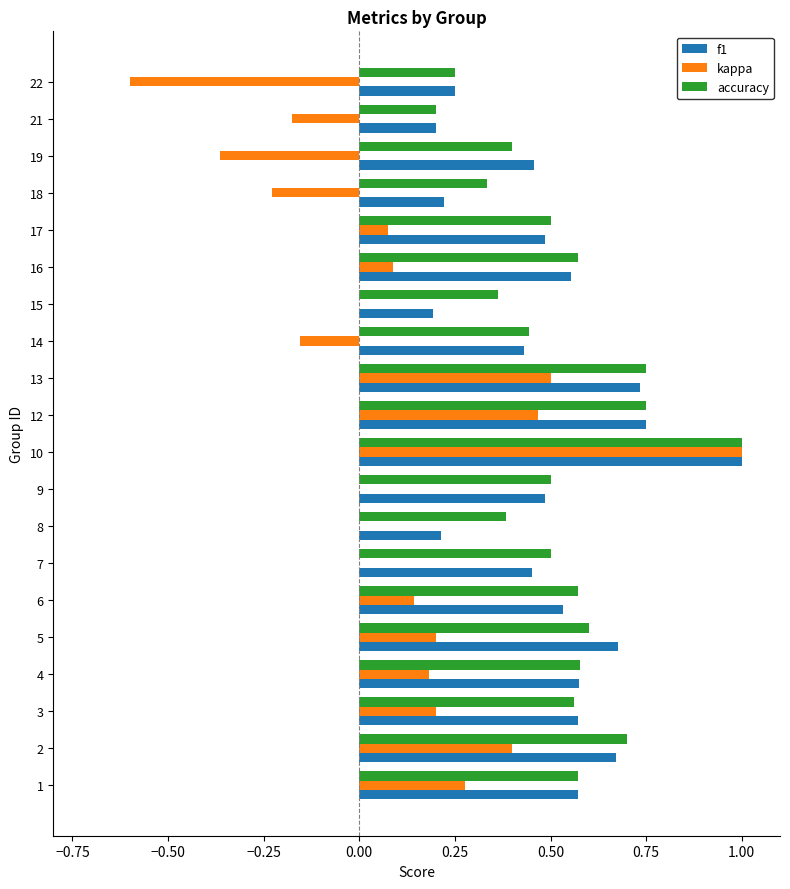

What is the sum of all accuracy values?

10.5